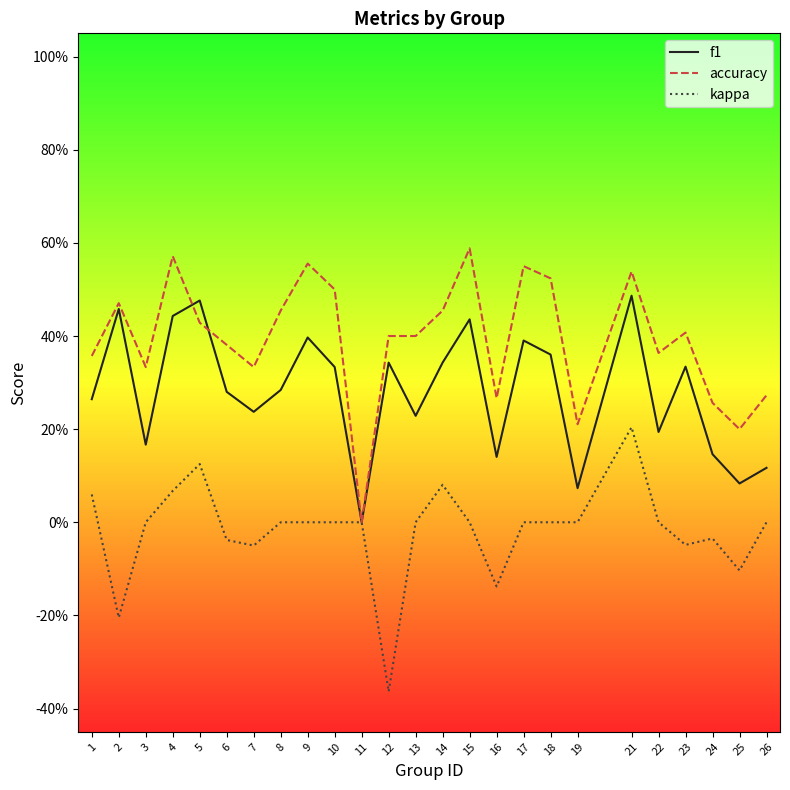

Which series has the widest spread of values?

accuracy